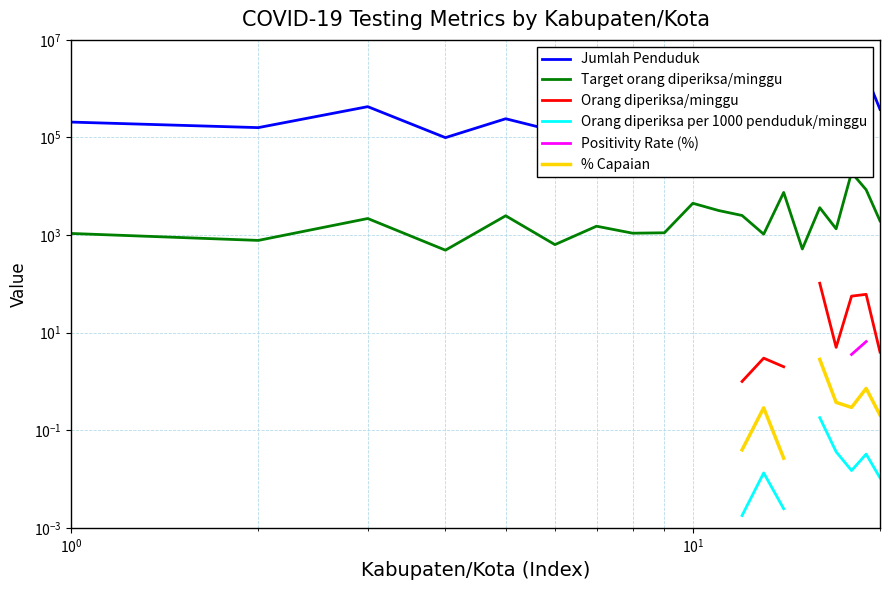

True or false: Jumlah Penduduk and % Capaian cross at least once.

False